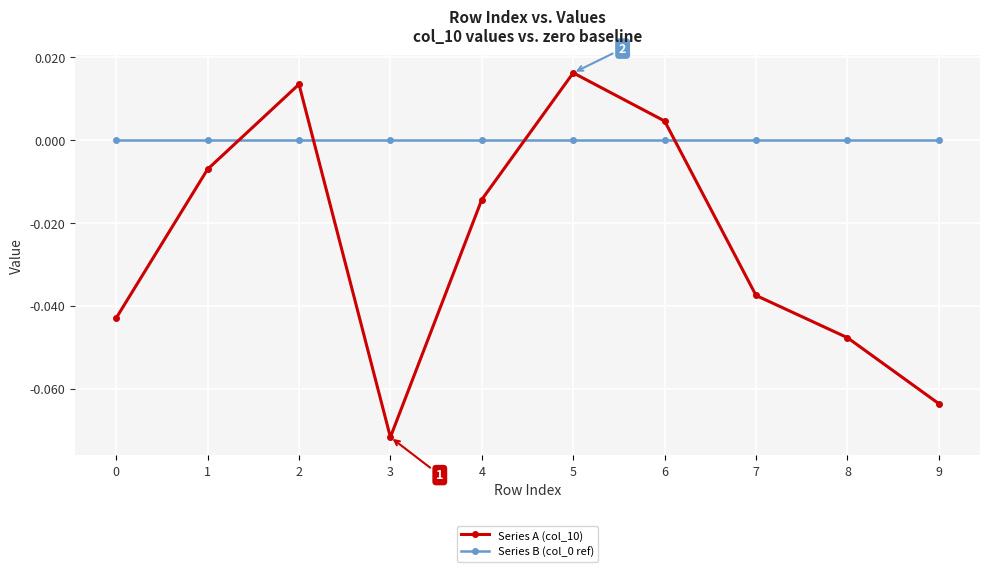

How many values in Series A (col_10) are below zero?

7